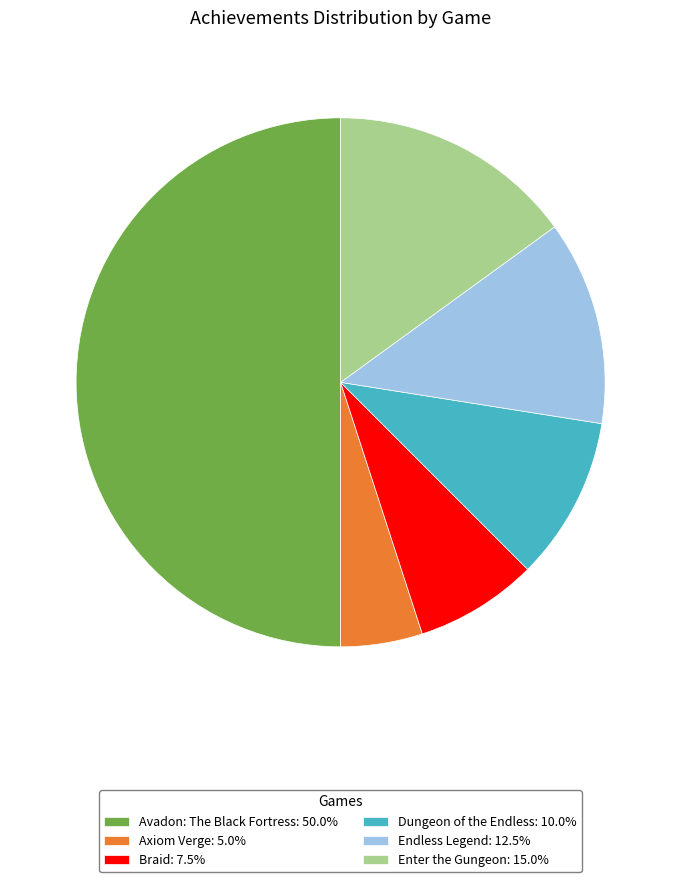

Do Axiom Verge: 5.0% and Dungeon of the Endless: 10.0% together represent more than half of the pie?

No